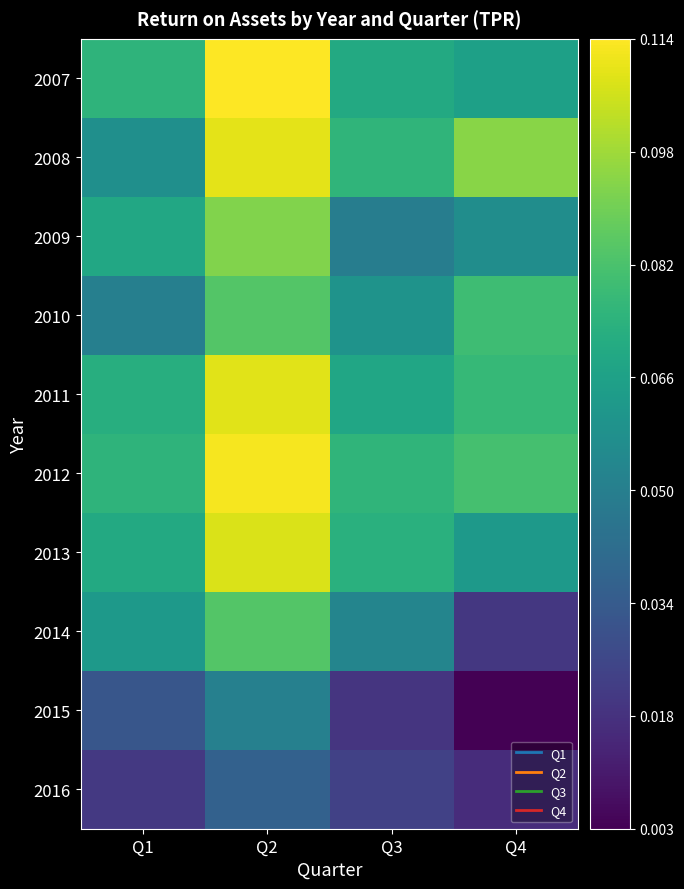

Reading left to right, list all the values displayed in this chart.

2007: Q1=0.1	Q2=0.1	Q3=0.1	Q4=0.1
2008: Q1=0.1	Q2=0.1	Q3=0.1	Q4=0.1
2009: Q1=0.1	Q2=0.1	Q3=0.0	Q4=0.1
2010: Q1=0.1	Q2=0.1	Q3=0.1	Q4=0.1
2011: Q1=0.1	Q2=0.1	Q3=0.1	Q4=0.1
2012: Q1=0.1	Q2=0.1	Q3=0.1	Q4=0.1
2013: Q1=0.1	Q2=0.1	Q3=0.1	Q4=0.1
2014: Q1=0.1	Q2=0.1	Q3=0.1	Q4=0.0
2015: Q1=0.0	Q2=0.1	Q3=0.0	Q4=0.0
2016: Q1=0.0	Q2=0.0	Q3=0.0	Q4=0.0